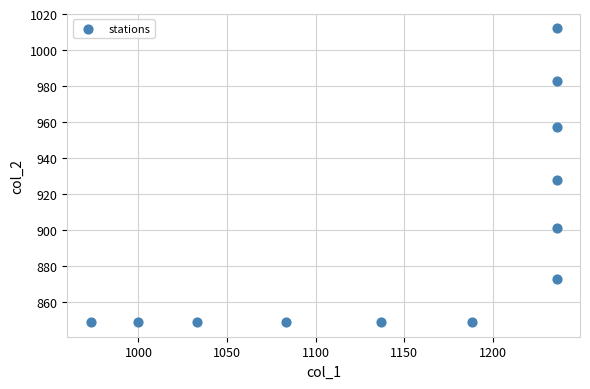

What is the average X value?

1152